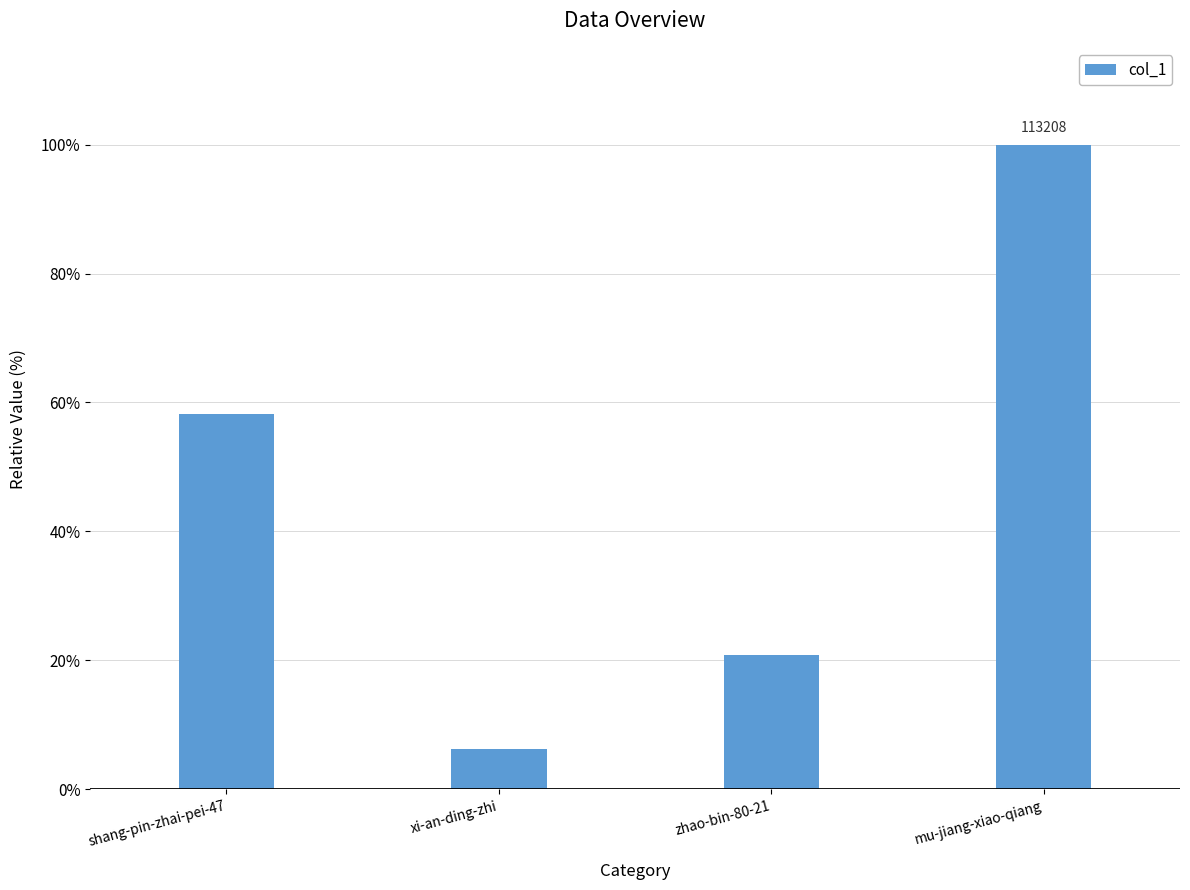

At which category does the chart reach its peak across all series?

mu-jiang-xiao-qiang